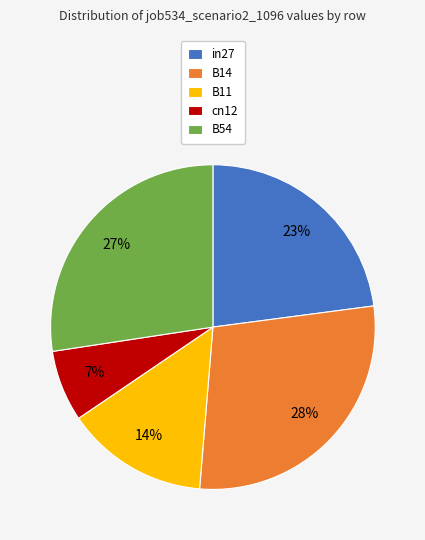

What percentage is the cn12 slice, to the nearest percent?

7%